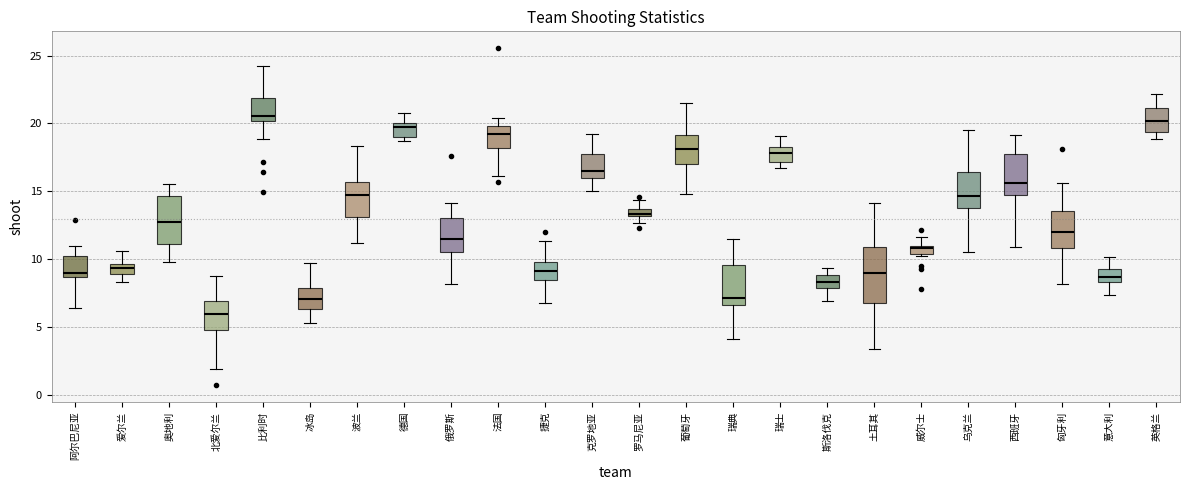

Which box is the tallest, from its lower edge to its upper edge?

土耳其